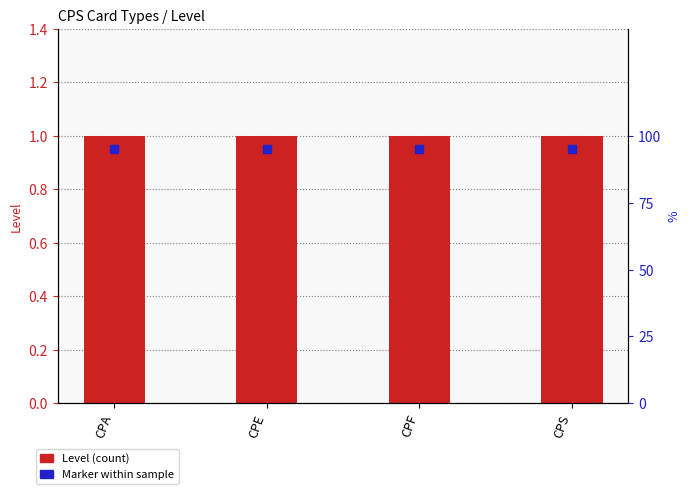

At which category is the sum across all series the highest?

CPA